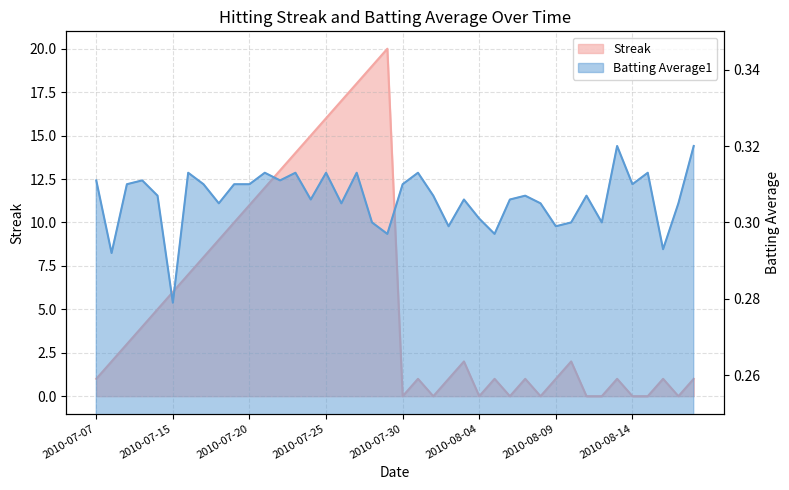

True or false: Batting Average1 and Streak cross at least once.

True